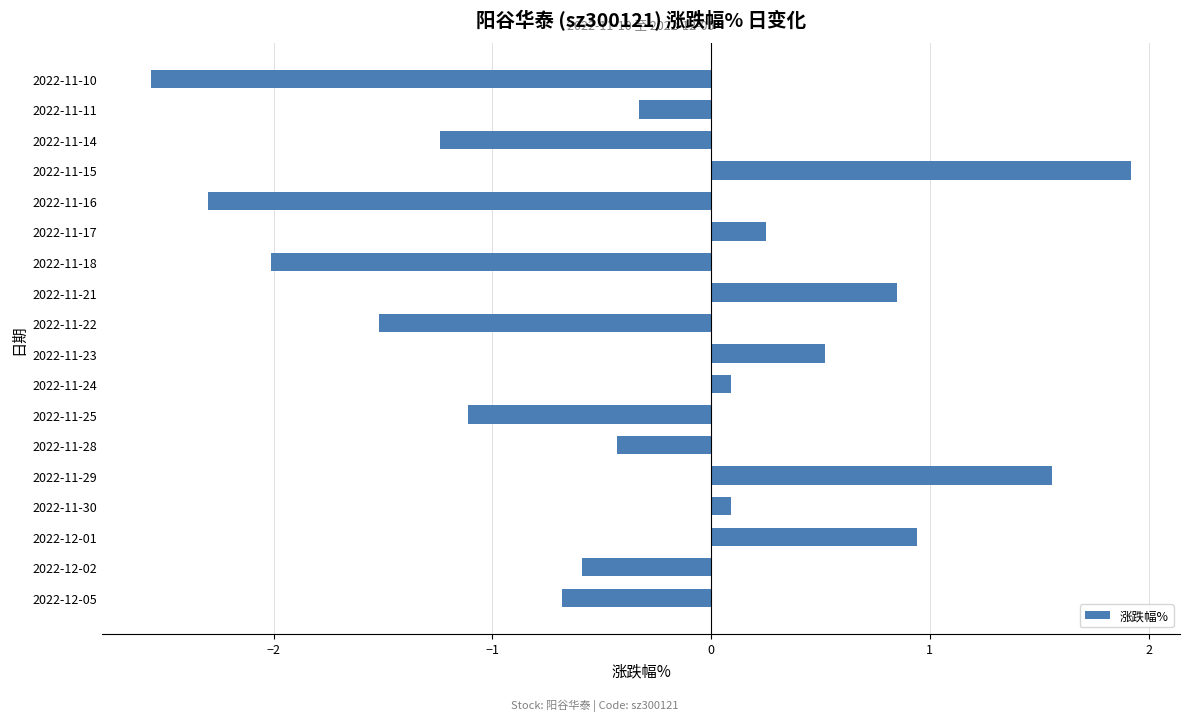

Is it true that the value at 2022-11-11 is -0.3?

True